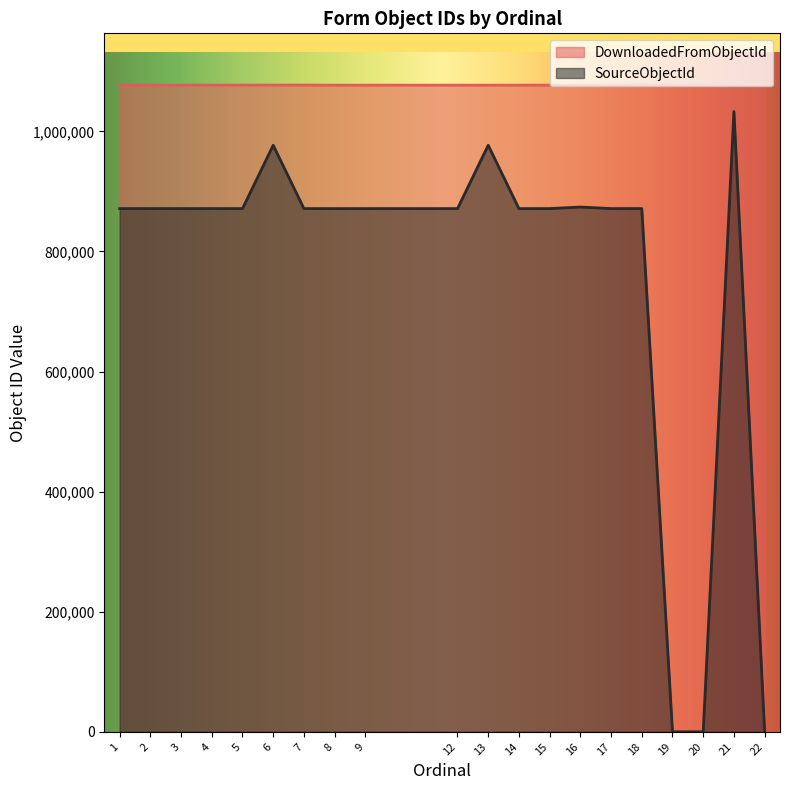

Which label corresponds to the smallest value in the chart?

19